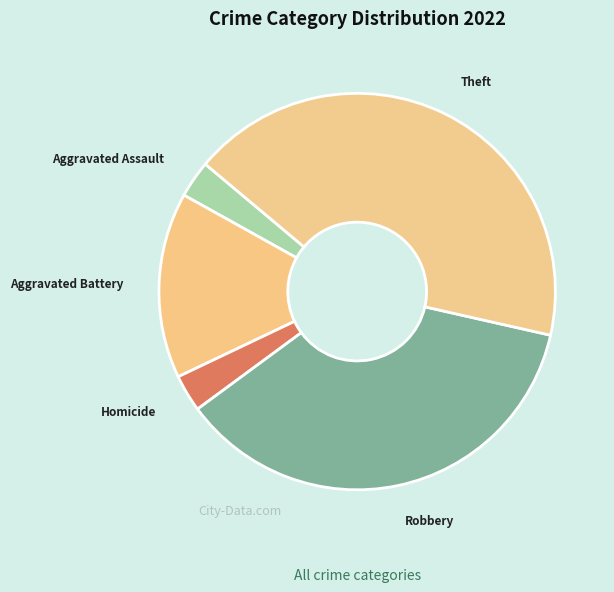

Combined, do Aggravated Assault and Aggravated Battery account for over 50%?

No